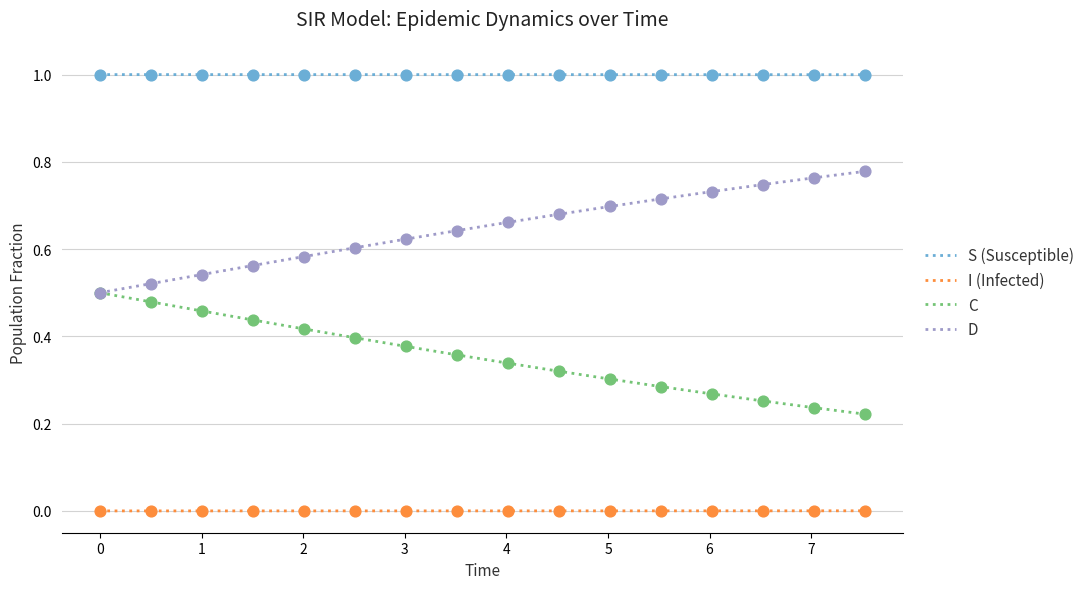

True or false: I (Infected) and D cross at least once.

False